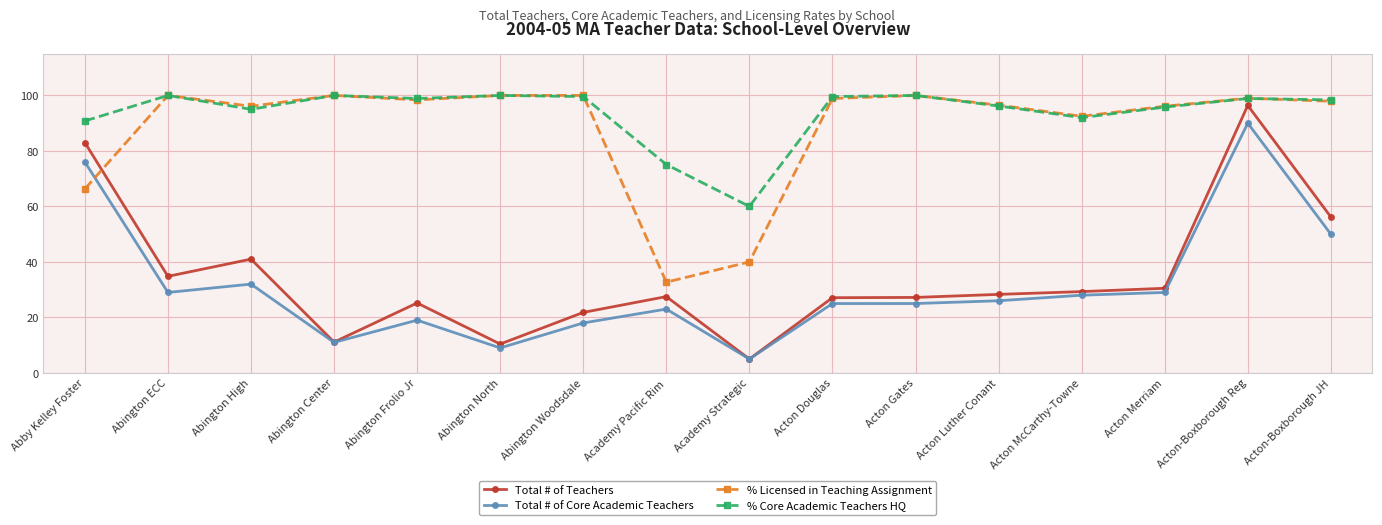

Is it true that % Licensed in Teaching Assignment equals 131.1 at Acton Luther Conant?

False